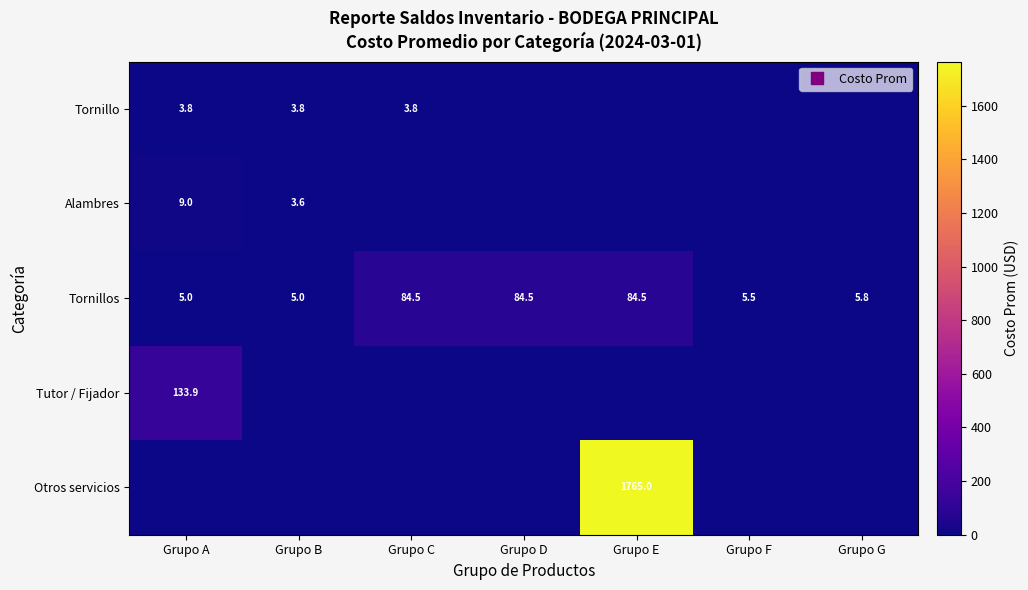

At which category does the chart reach its peak across all series?

Grupo E